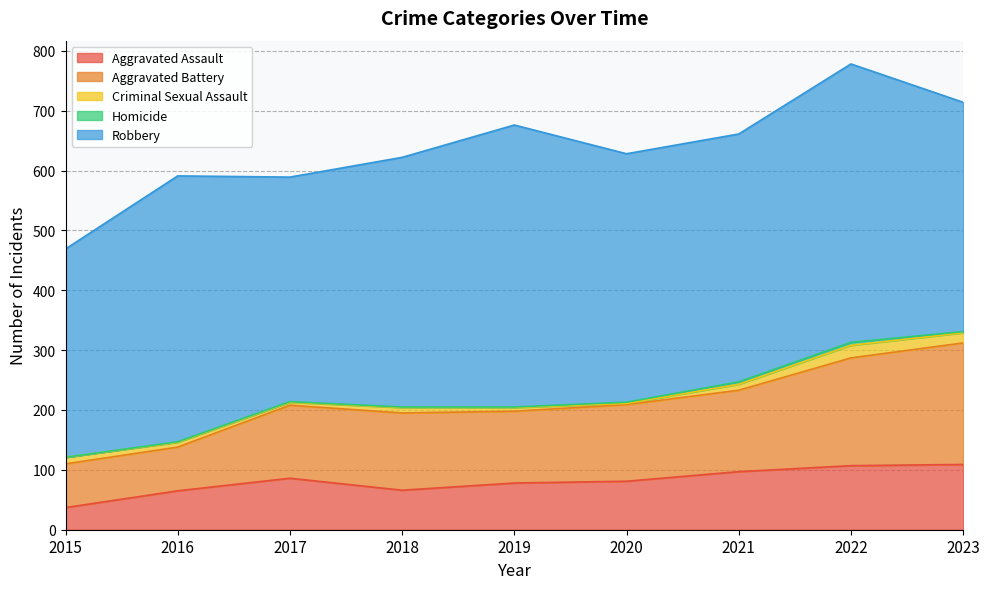

What is the difference between the Homicide values at 2023 and 2018?

1